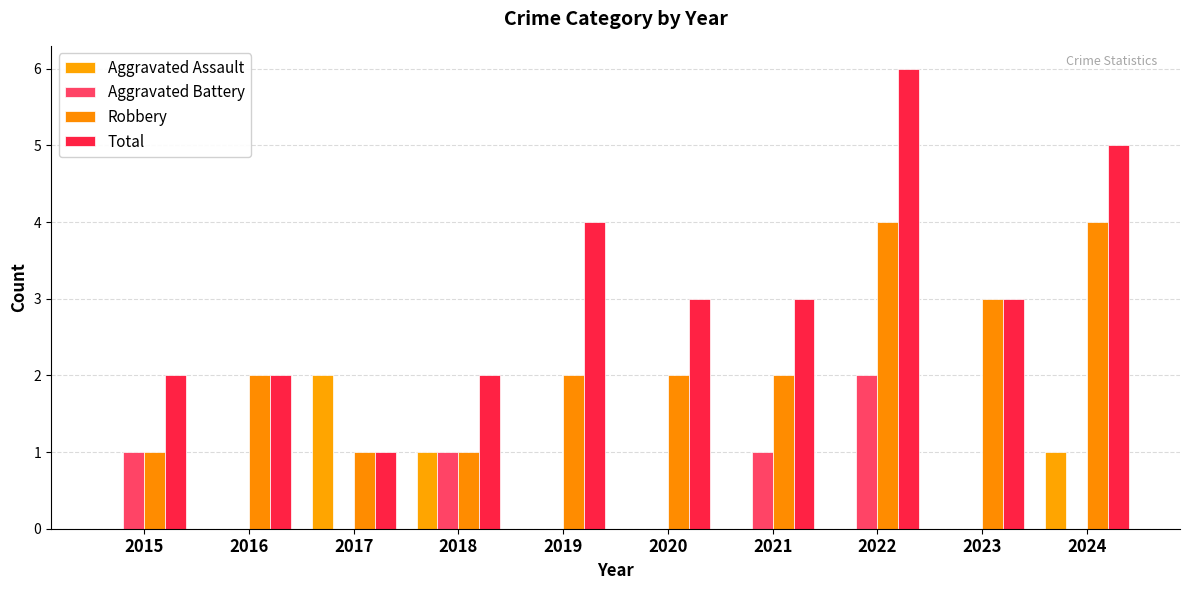

How many categories are shown in the chart?

10